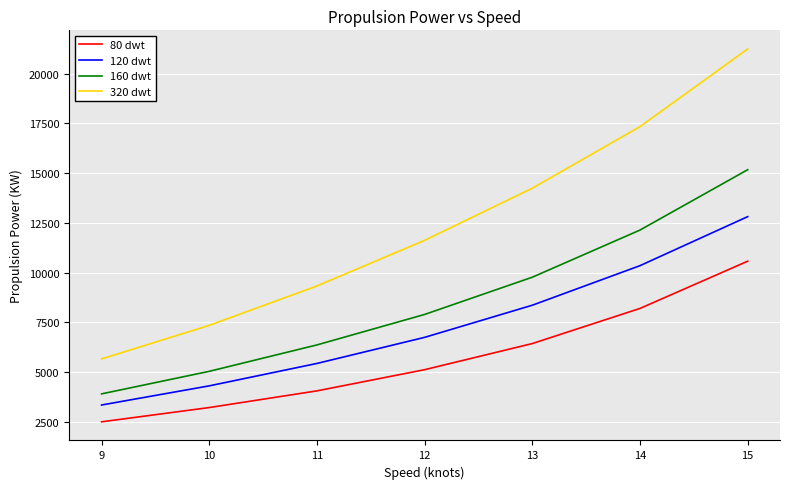

How many values in the 80 dwt series exceed 5122?

4